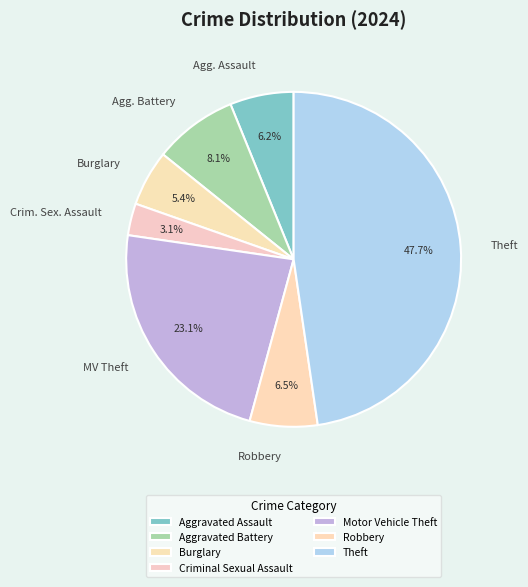

Approximately how many times larger is the value at Motor Vehicle Theft compared to Aggravated Battery?

2.9